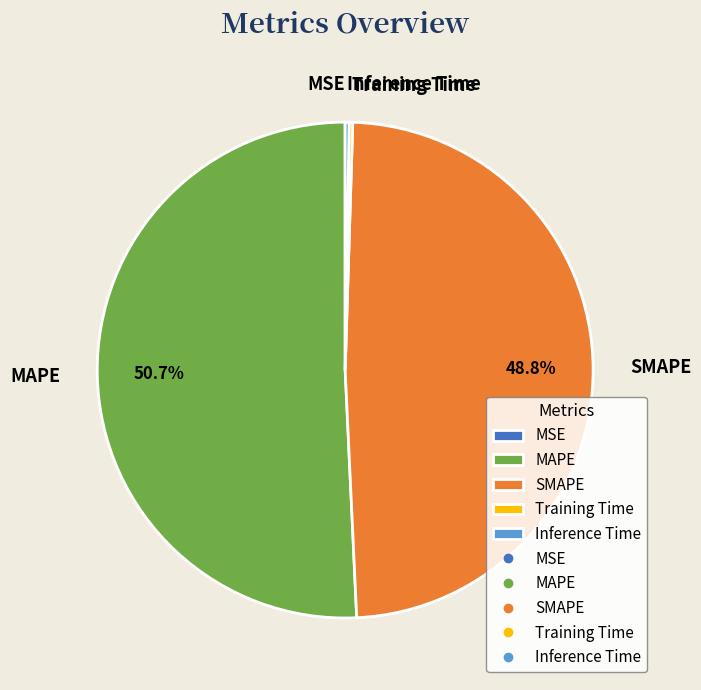

What is the largest slice in the pie chart?

MAPE